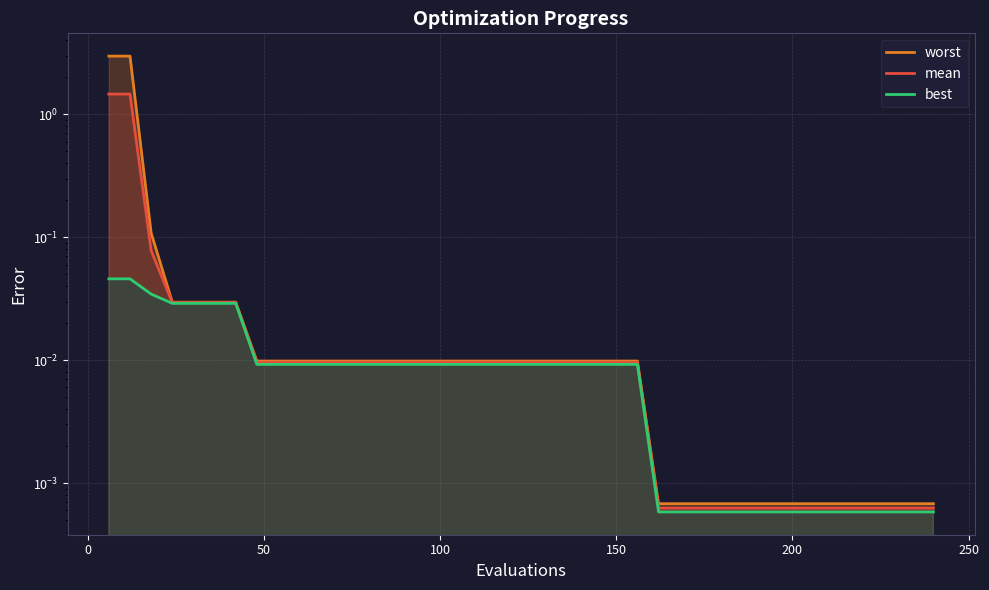

How many lines are shown in the chart?

3